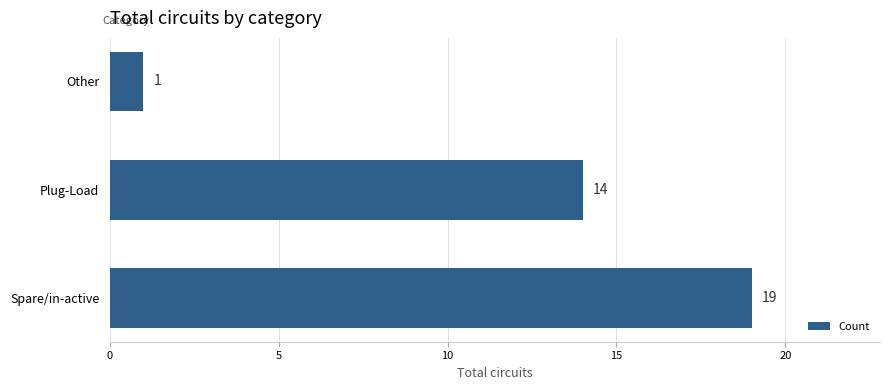

What is the greatest value displayed?

19